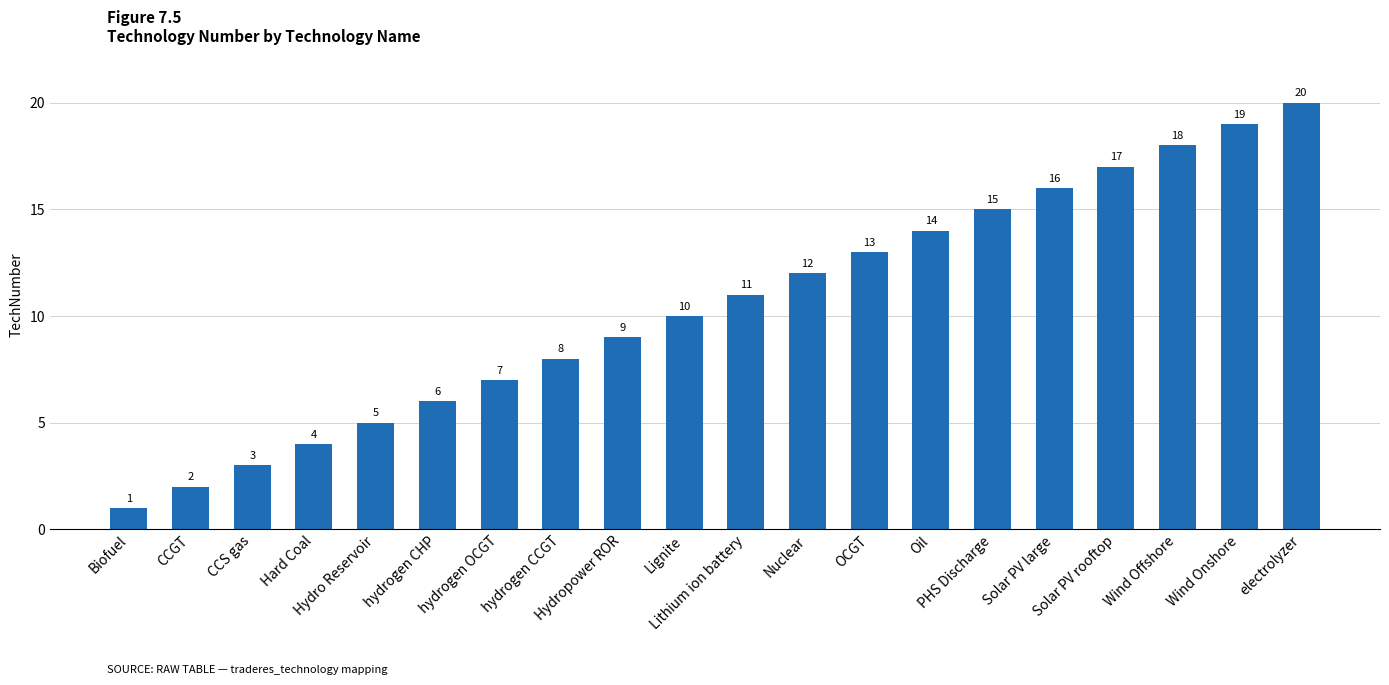

What is the sum of all values?

210